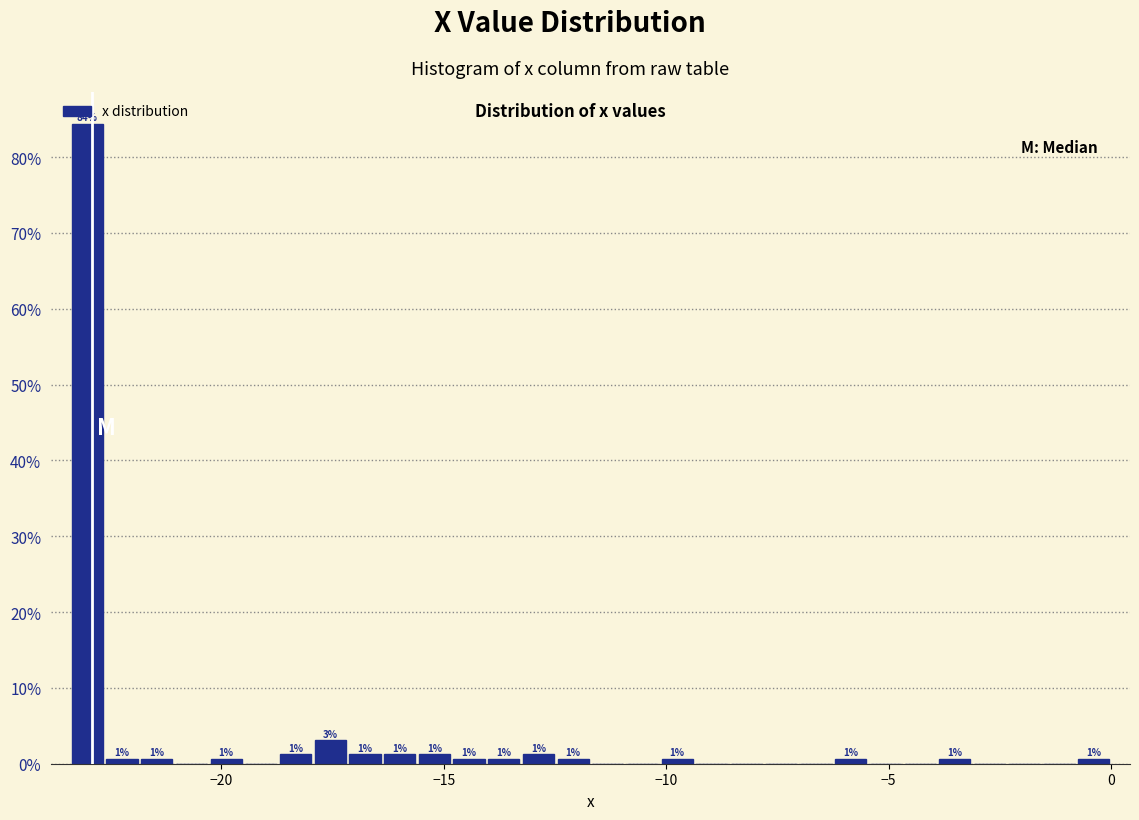

Read against the x-axis, roughly where is the centre of the tallest bar?

-23.0